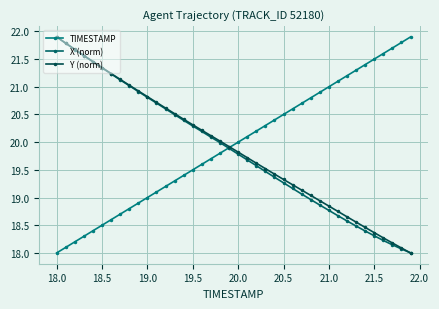

What is the greatest value displayed?

21.9